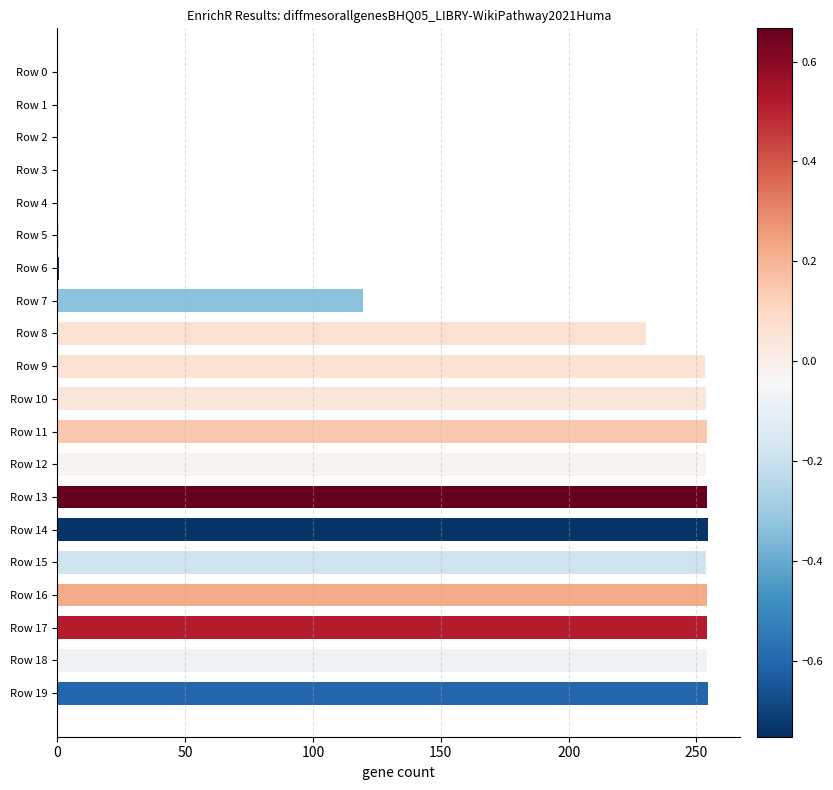

What is the maximum value shown in the chart?

254.4